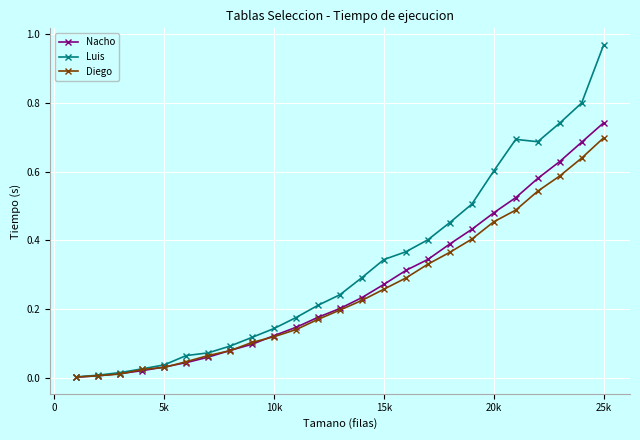

Rank the series by their maximum value, from lowest to highest.

Diego, Nacho, Luis